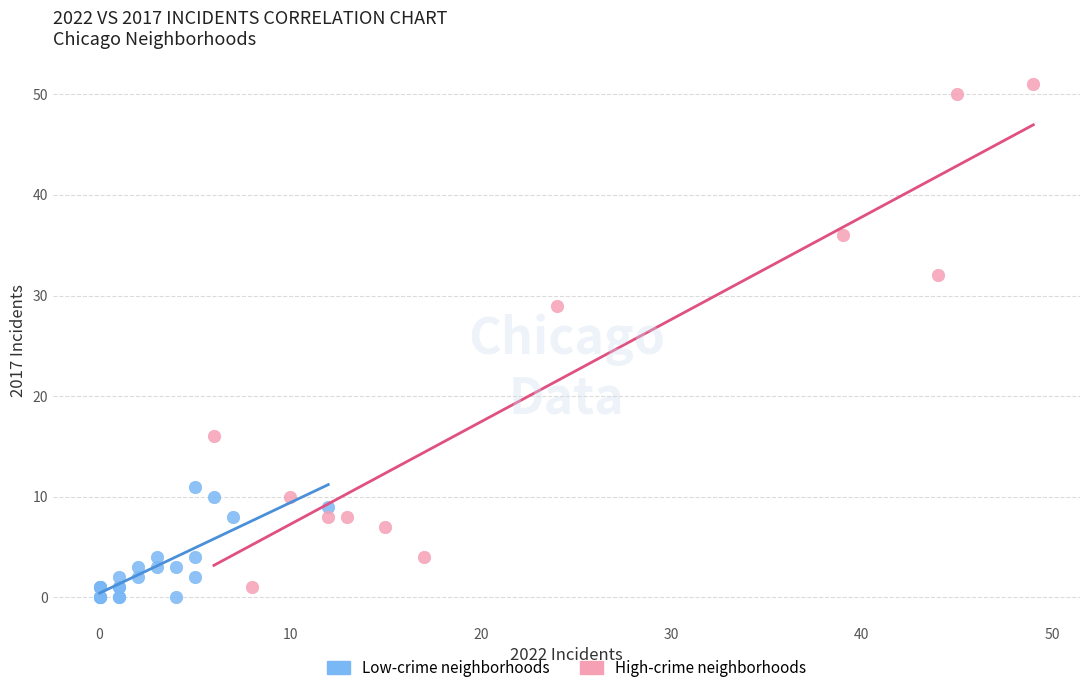

Which series reaches the minimum Y coordinate?

Low-crime neighborhoods